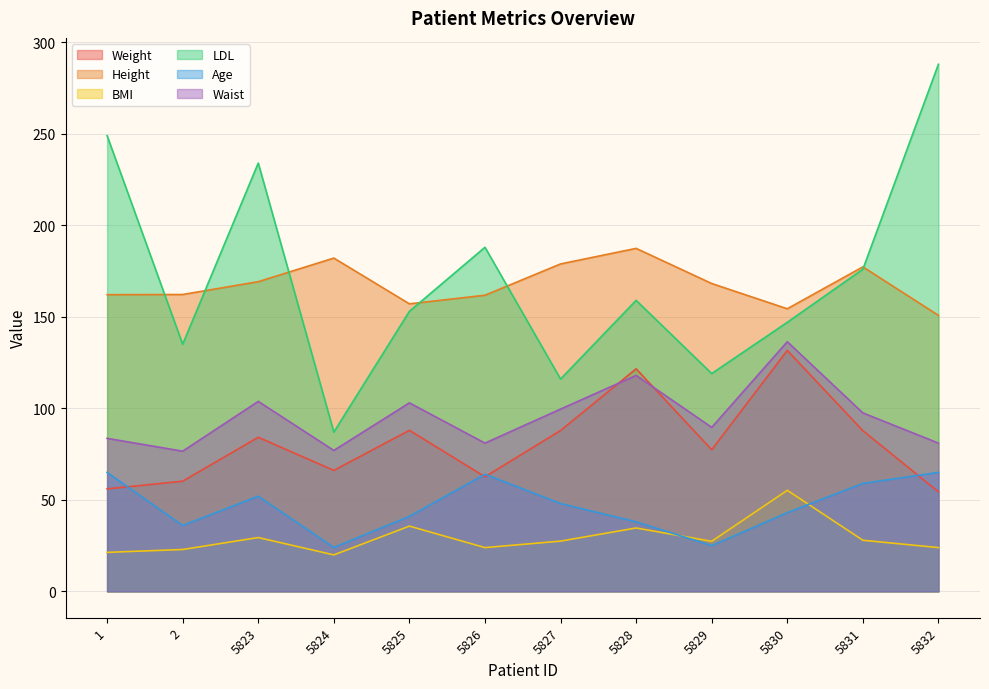

How many data points does each series have?

12